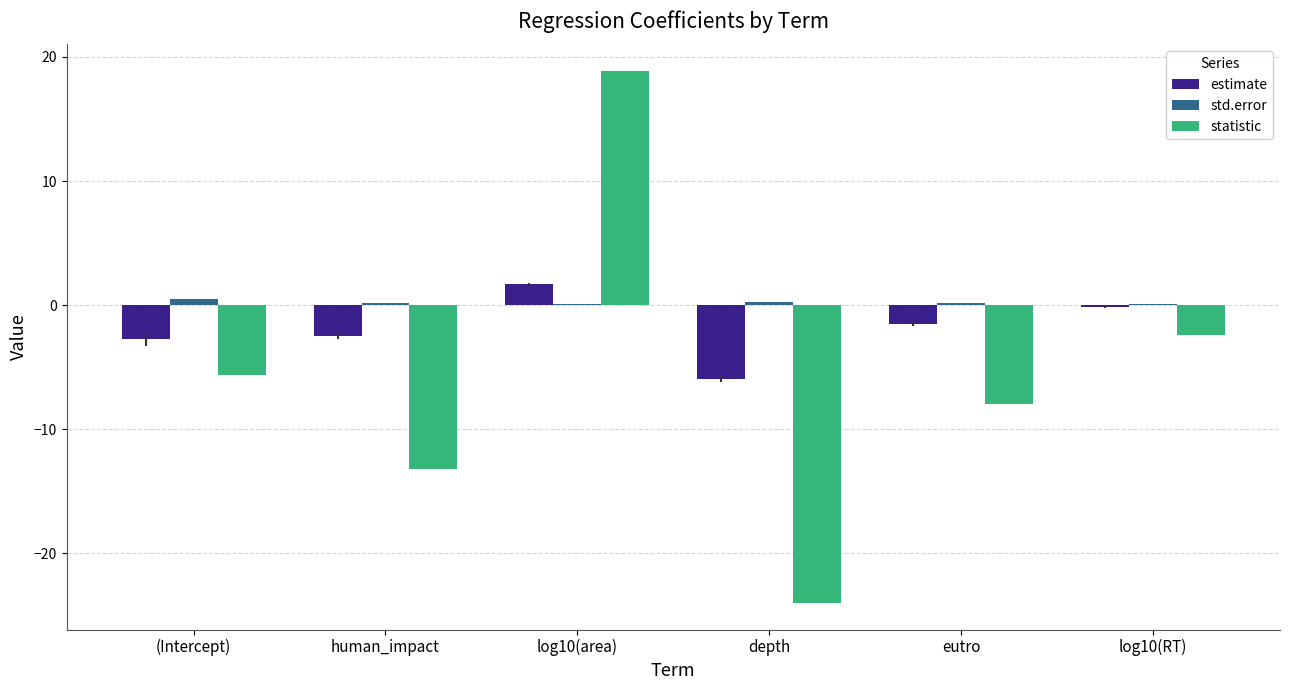

At which label does statistic first exceed -5?

log10(area)